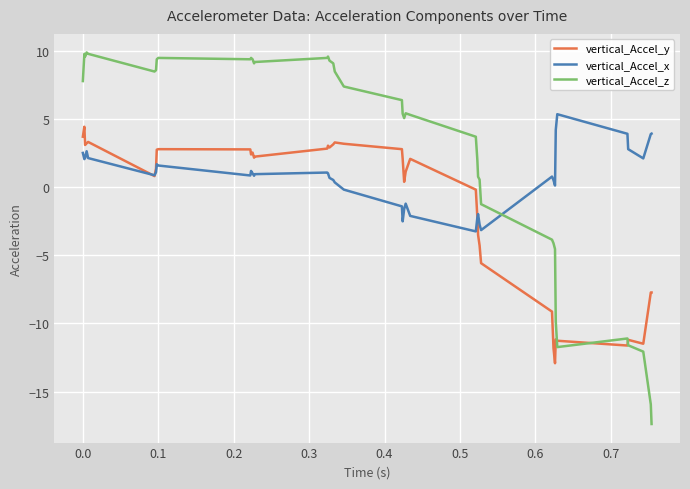

True or false: vertical_Accel_z and vertical_Accel_x cross at least once.

True